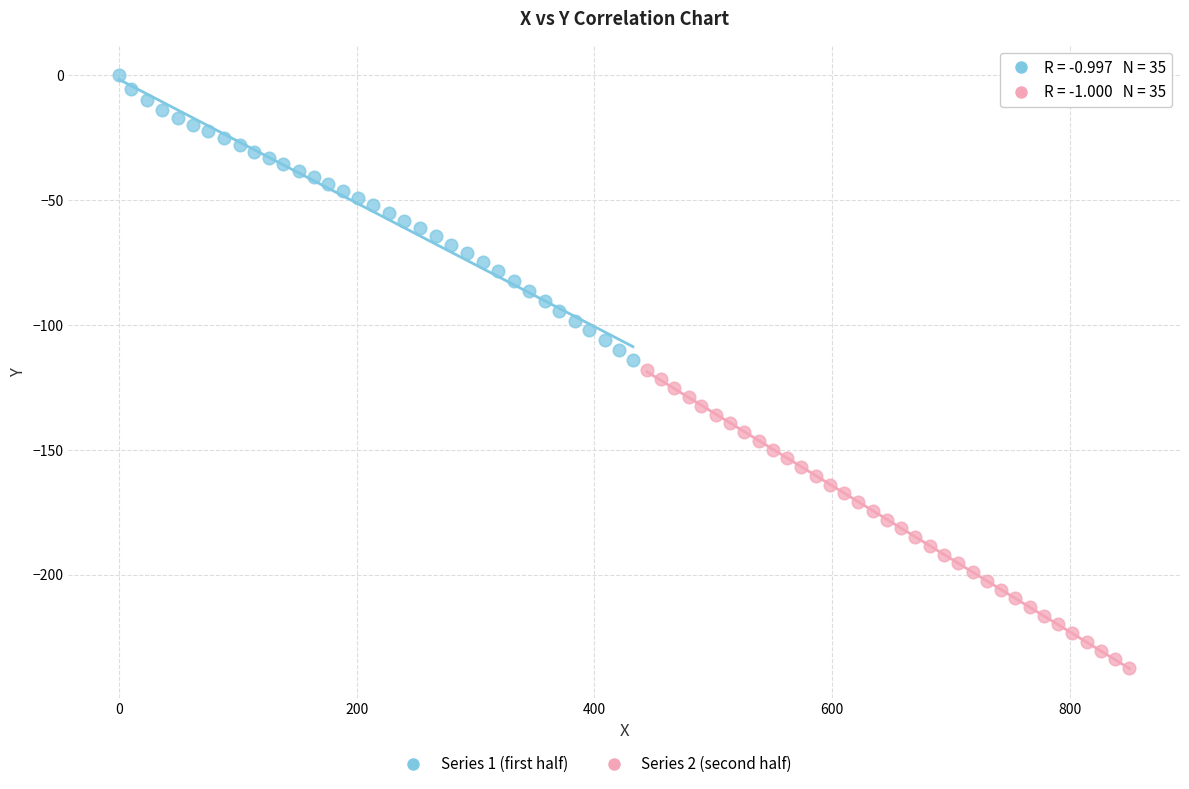

Which series contains the highest Y value?

Series 1 (first half)